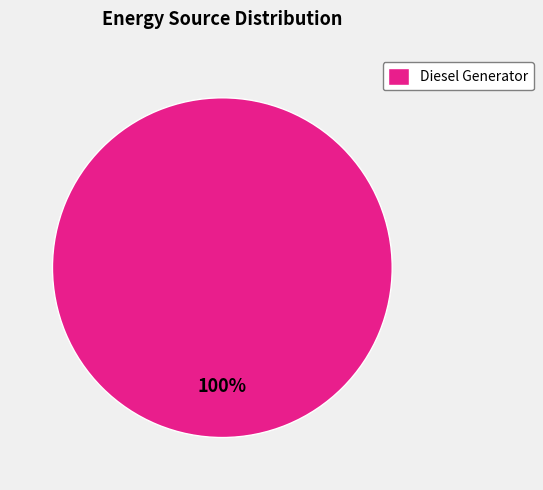

What percentage is the Diesel Generator slice, to the nearest percent?

100%